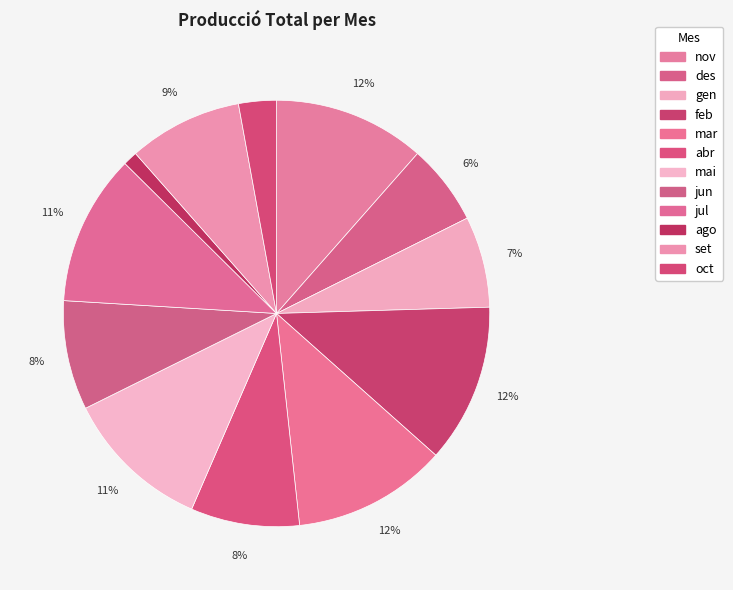

Approximately how many times larger is the value at nov compared to ago?

10.6